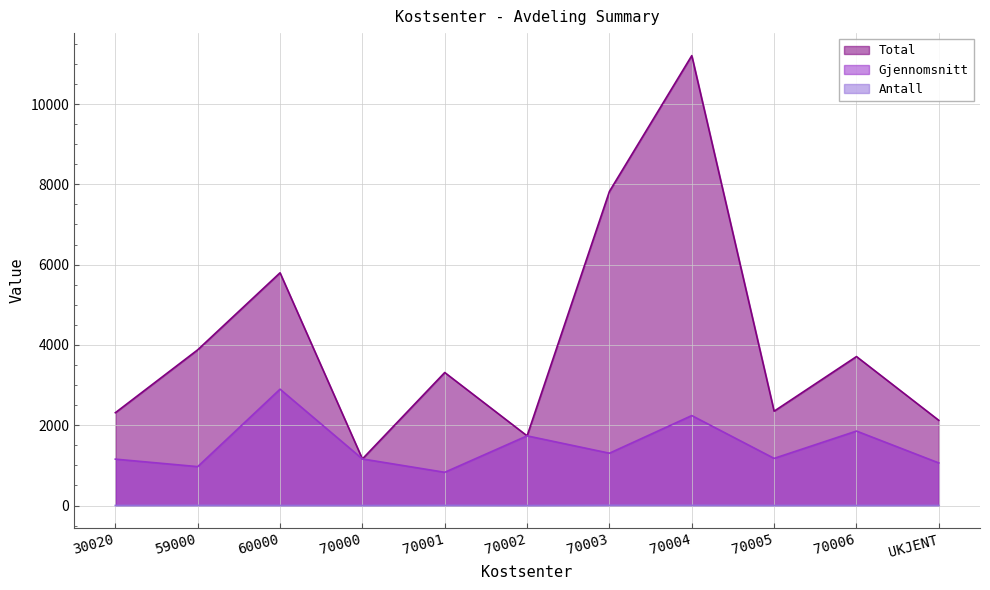

Rank the series by their maximum value, from highest to lowest.

Total, Gjennomsnitt, Antall